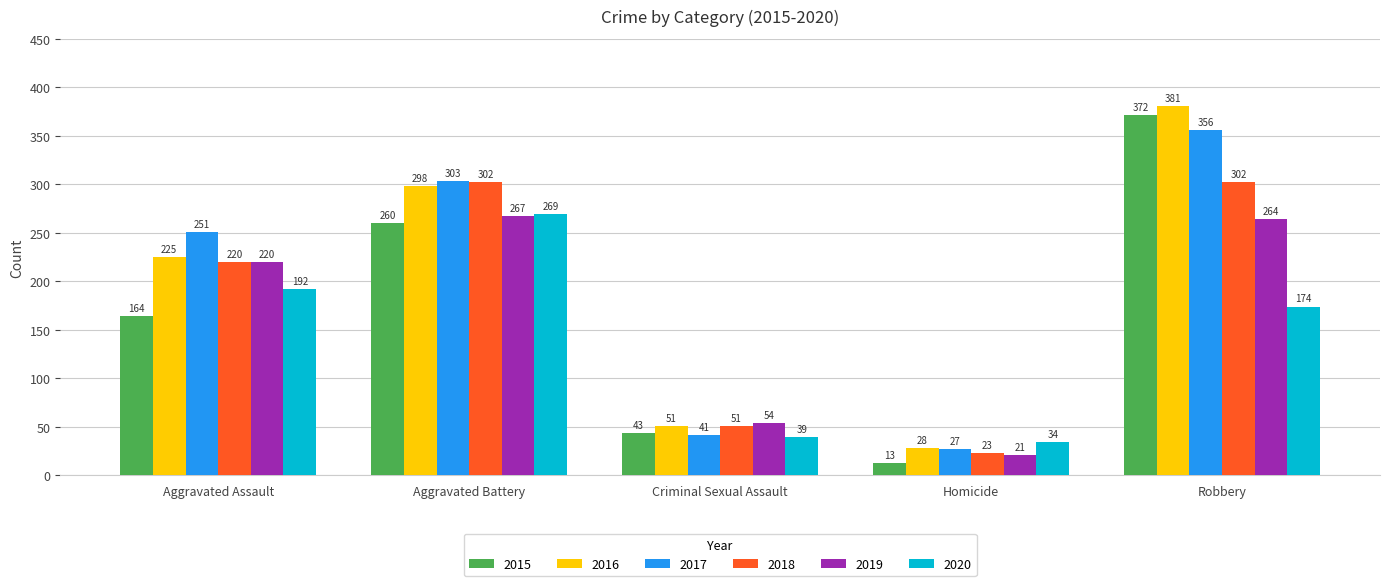

Which series has the largest total across all categories?

2016